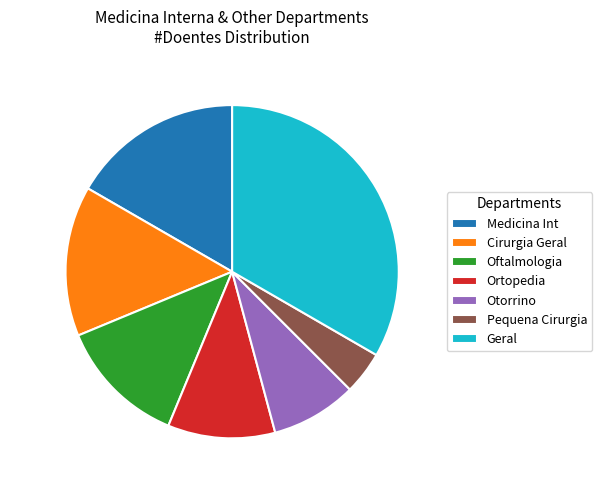

How much of the chart is everything except 4.2% (2 pts)?

95.8%